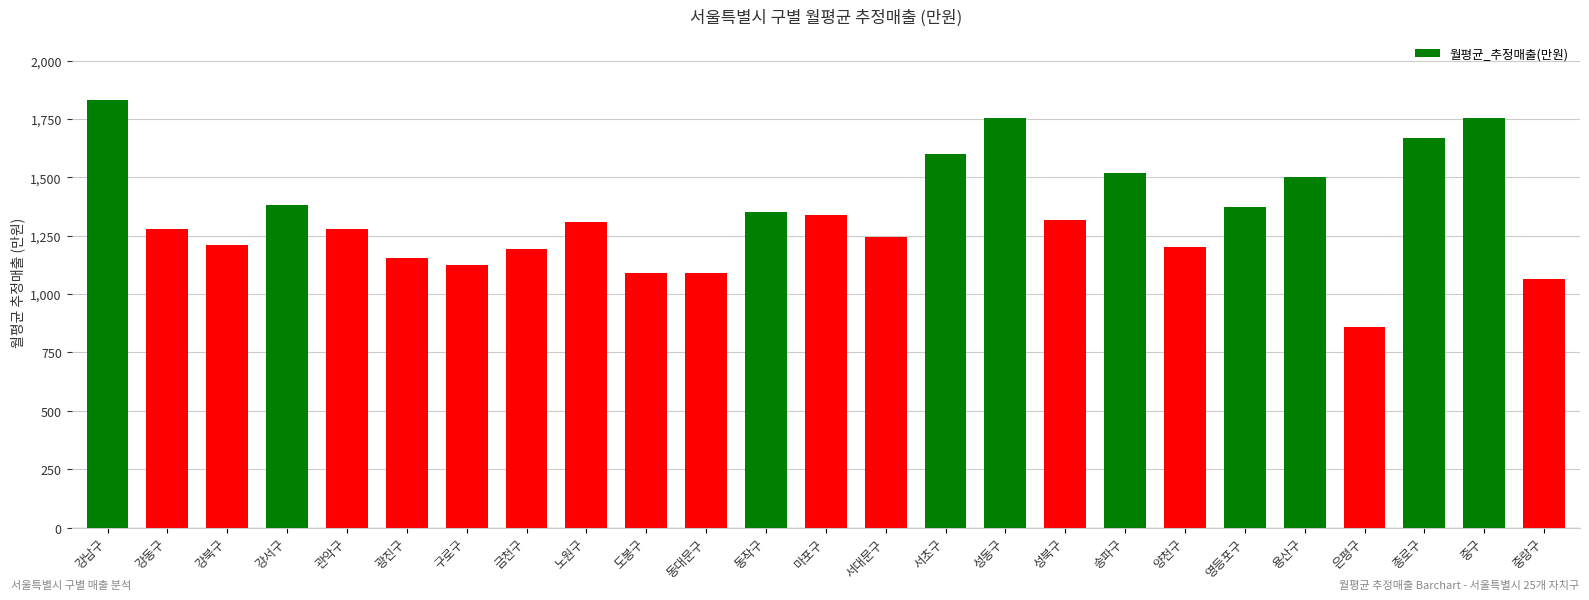

Approximately how many times larger is the value at 광진구 compared to 서대문구?

0.9